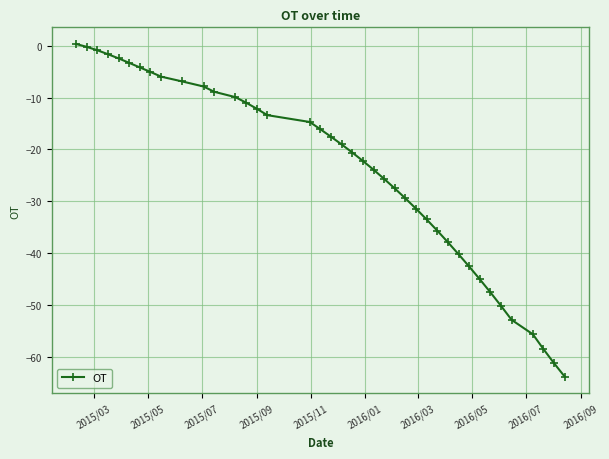

What is the average value?

-24.2